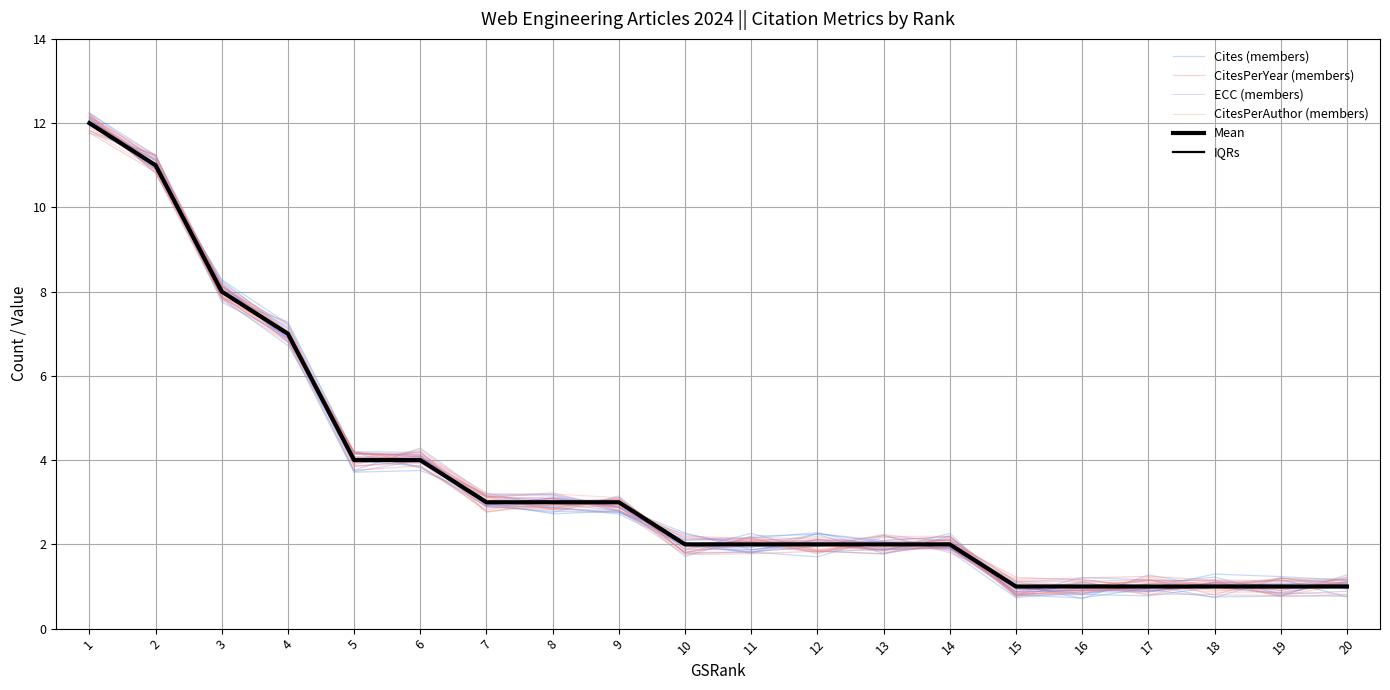

How many lines are shown in the chart?

6